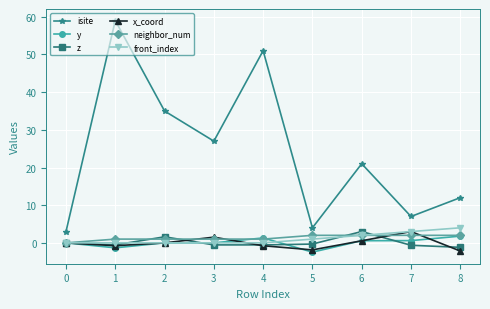

Is it true that y equals 0.6 at 7?

True